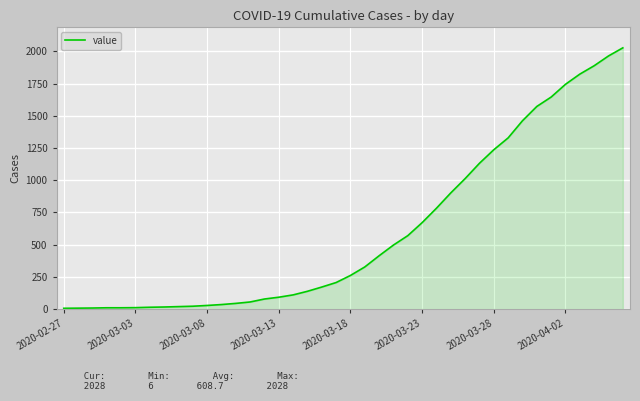

What is the difference between the maximum and minimum values?

2022